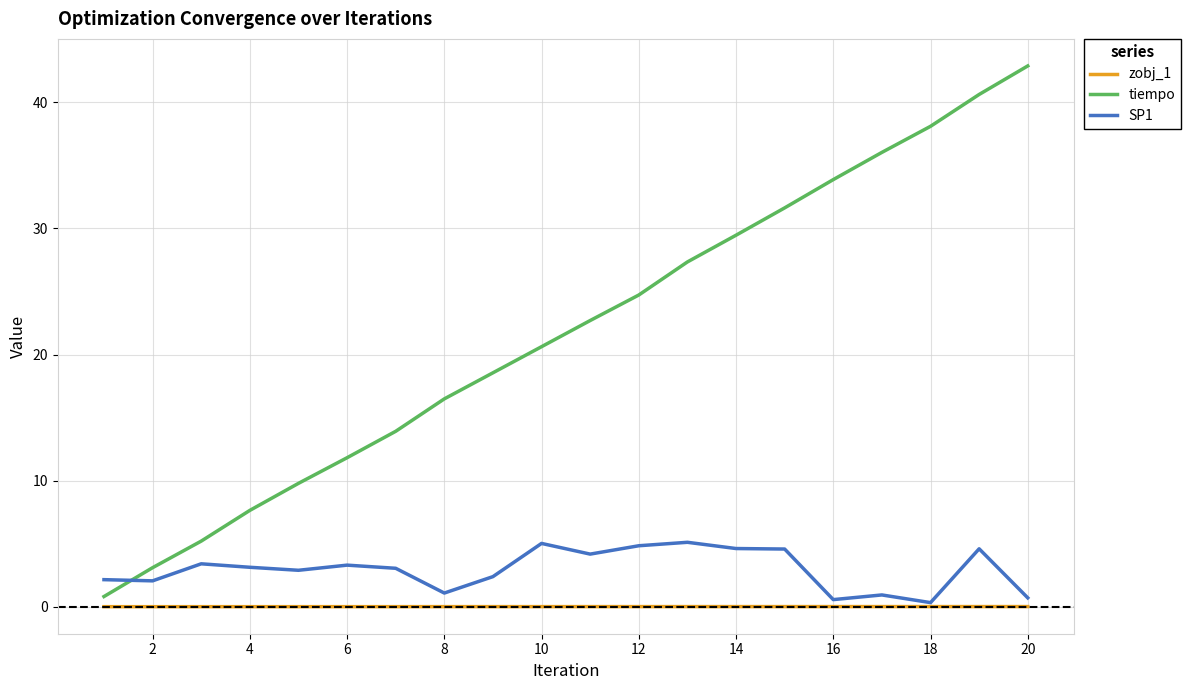

Rank the series by their maximum value, from lowest to highest.

zobj_1, SP1, tiempo